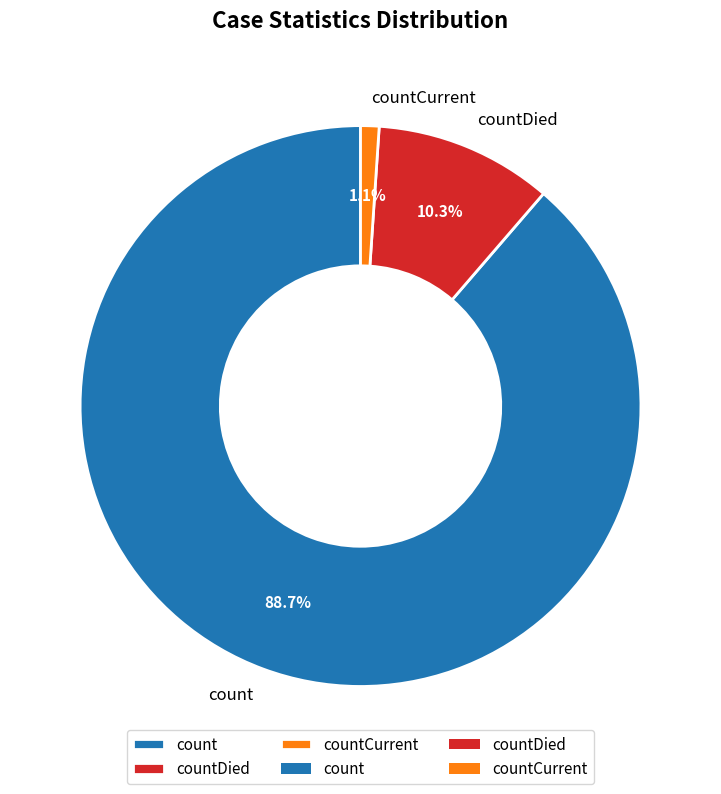

Rank the categories by value from highest to lowest.

count, countDied, countCurrent